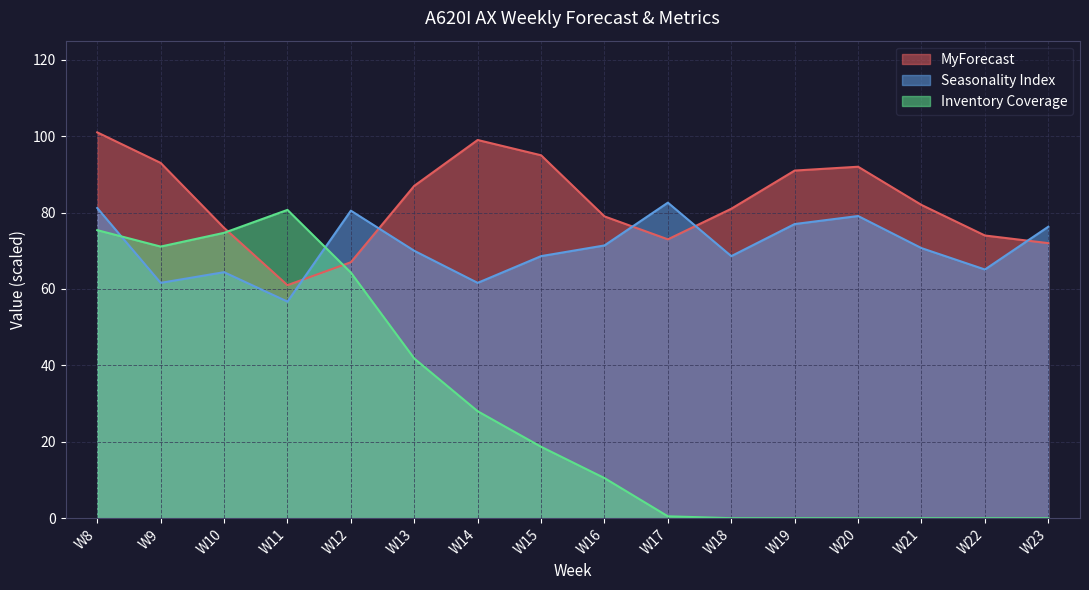

At which category does the chart reach its minimum across all series?

W18